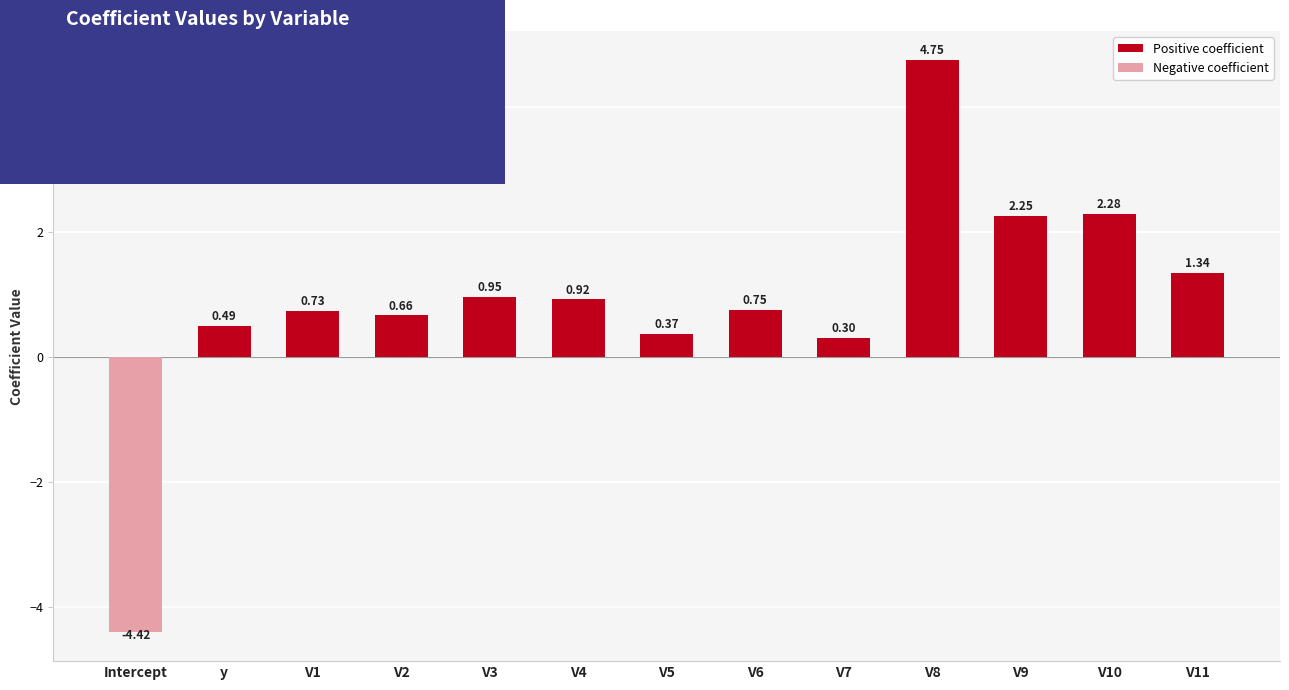

What is the label of the 6th bar from the right?

V6